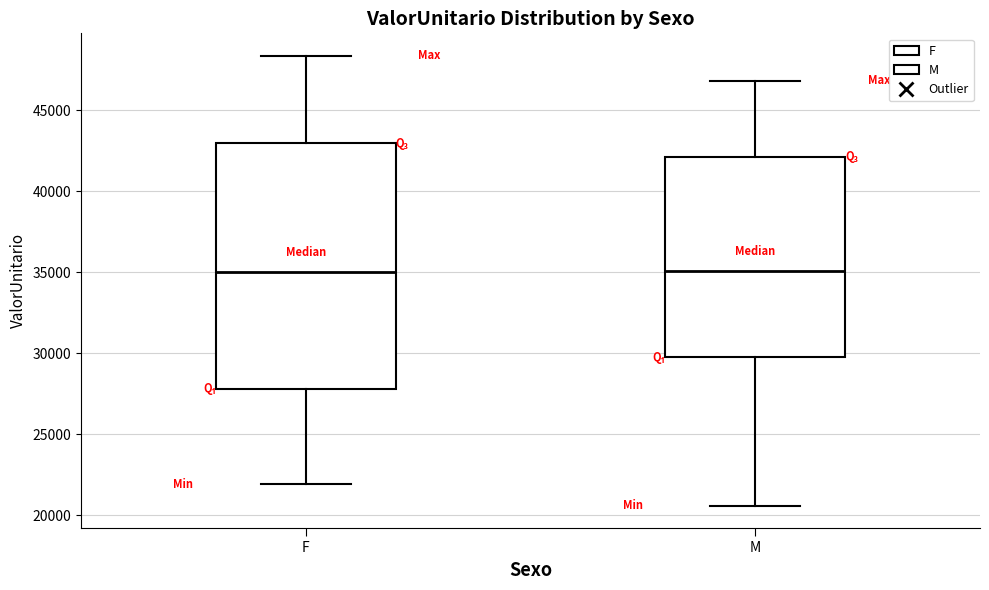

Reading left to right, transcribe this box plot: for each box, give where its median line is, the range the box spans, and where its two whiskers end, as read against the y-axis. The values are not printed on the chart, so give them approximately, as read against the axis.

F: median 35000, box 28000 to 43000, whiskers 22000 to 48500
M: median 35000, box 29500 to 42000, whiskers 20500 to 47000